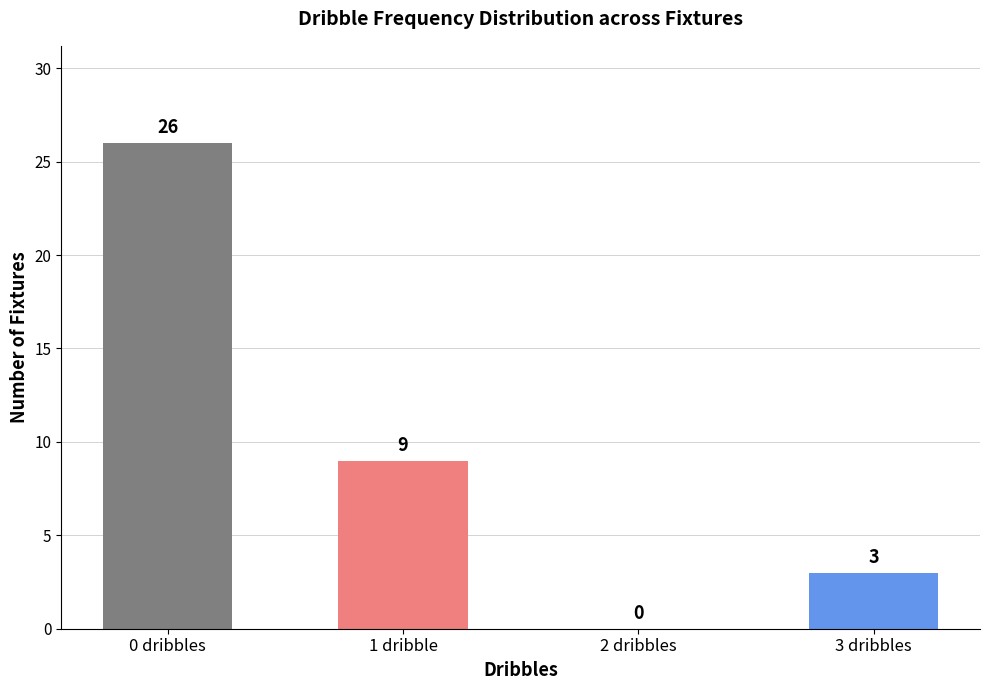

What is the change in value from 0 dribbles to 2 dribbles?

-26